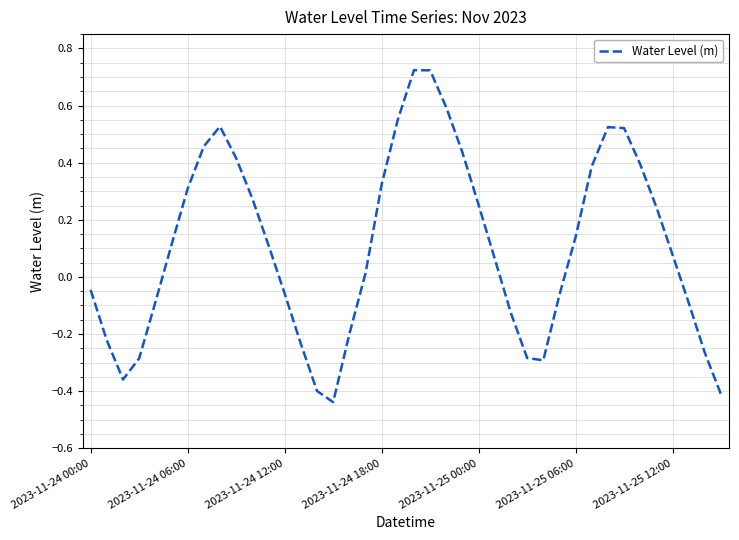

List the labels in order of value, smallest first.

15, 39, 14, 2023-11-24 12:00, 28, 2023-11-24 18:00, 27, 38, 13, 2023-11-24 06:00, 16, 26, 37, 2023-11-25 00:00, 29, 12, 2023-11-24 00:00, 17, 25, 36, 11, 2023-11-25 06:00, 30, 35, 24, 10, 2023-11-25 12:00, 18, 31, 34, 9, 23, 7, 33, 32, 8, 19, 22, 21, 20